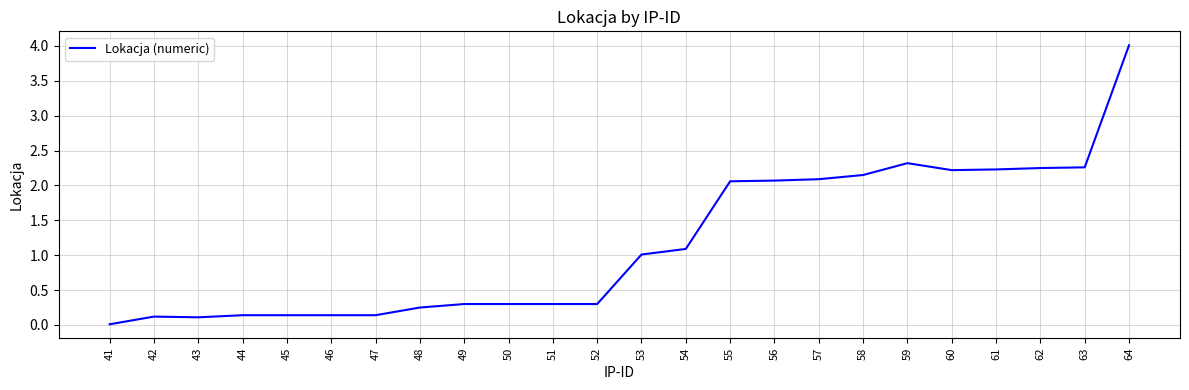

What is the ratio of the value at 61 to the value at 59?

1.0